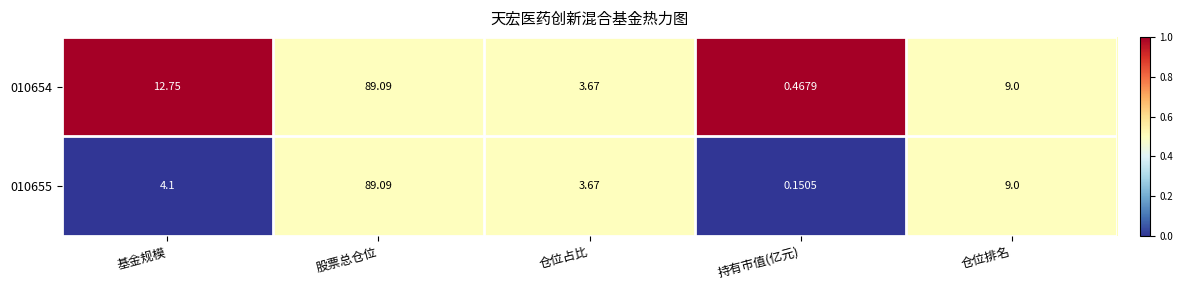

At 基金规模, list the series in order from smallest to largest.

010655, 010654